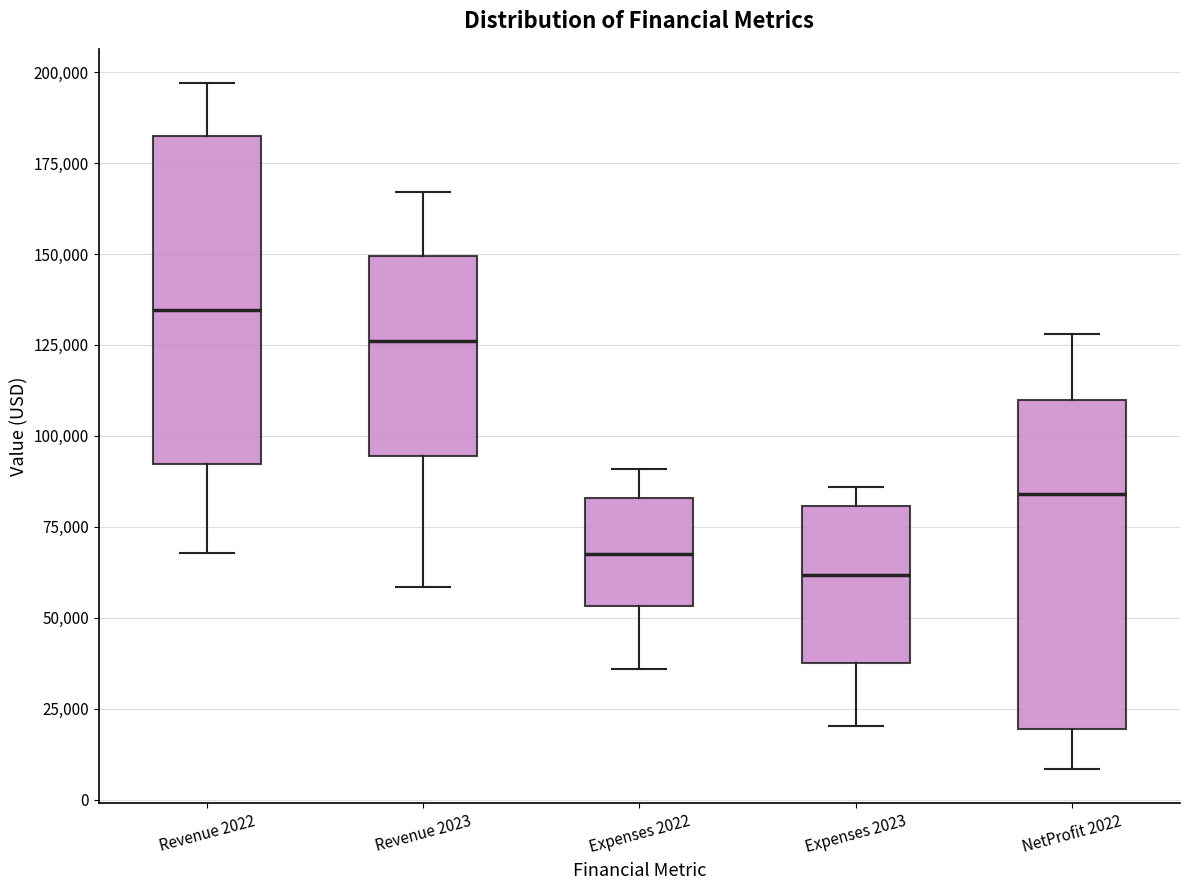

Reading left to right, read every box against the y-axis: the position of its median line, the range the box covers, and the ends of its whiskers. The values are not printed on the chart, so give them approximately, as read against the axis.

Revenue 2022: median 135000, box 90000 to 180000, whiskers 70000 to 195000
Revenue 2023: median 125000, box 95000 to 150000, whiskers 60000 to 165000
Expenses 2022: median 70000, box 55000 to 85000, whiskers 35000 to 90000
Expenses 2023: median 60000, box 40000 to 80000, whiskers 20000 to 85000
NetProfit 2022: median 85000, box 20000 to 110000, whiskers 10000 to 130000